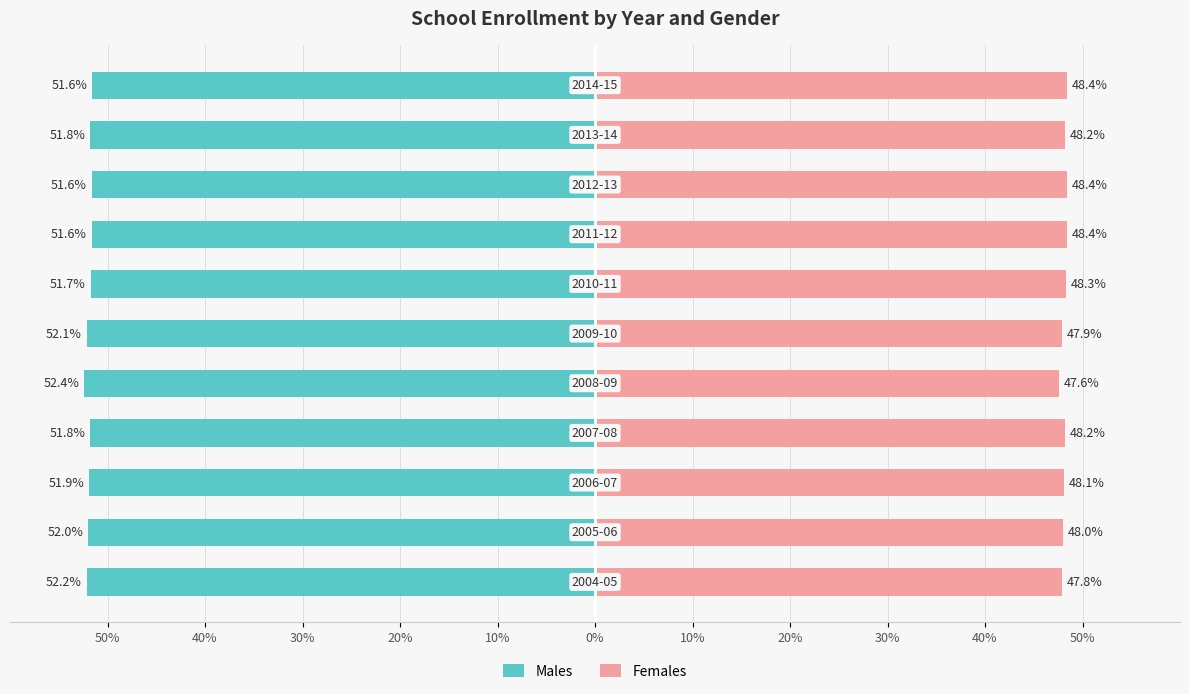

True or false: Males has a value of -73.5 at 40%.

False